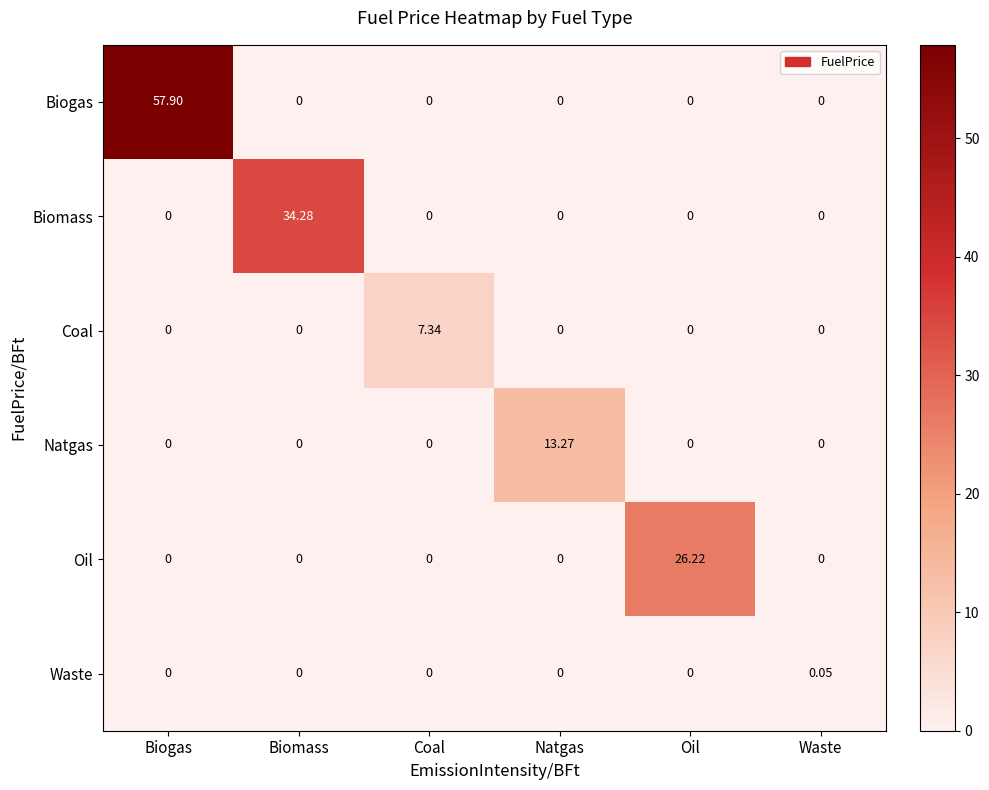

Which category has the highest value across all series?

Biogas